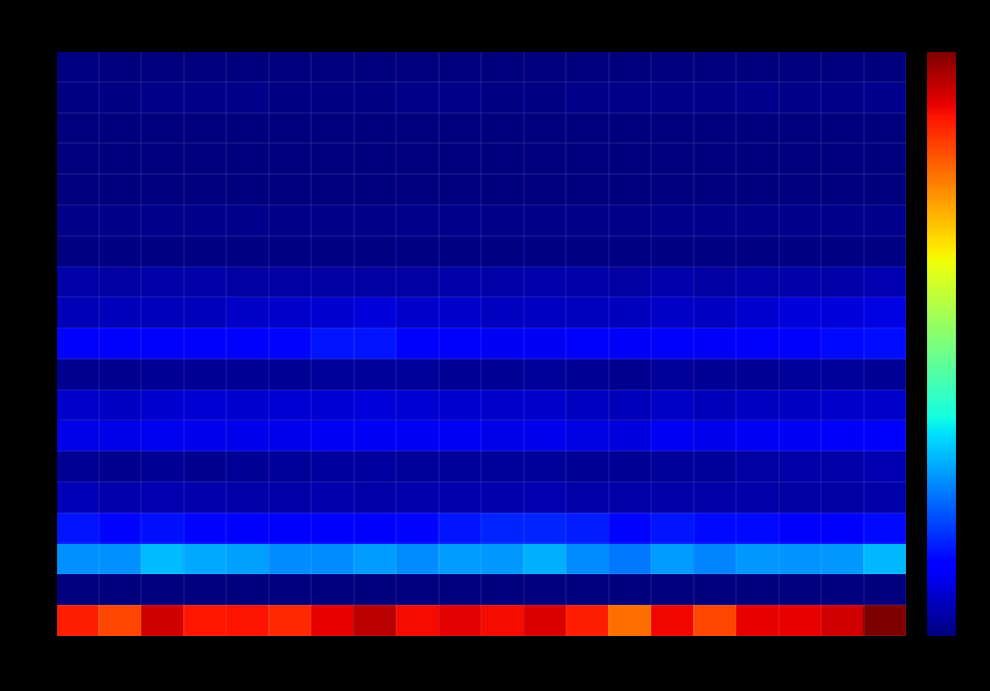

Reading right to left, list all the values displayed in this chart.

1: 20=46.5	19=43.2	18=42.2	17=42.3	16=38.8	15=42.0	14=36.7	13=40.8	12=42.8	11=41.7	10=42.4	9=41.7	8=44.1	7=42.3	6=40.3	5=41.4	4=41.2	3=43.2	2=38.7	1=40.8
2: 20=0.1	19=0.0	18=0.1	17=0.0	16=0.0	15=0.0	14=0.0	13=0.1	12=0.0	11=0.0	10=0.0	9=0.0	8=0.1	7=0.0	6=0.0	5=0.0	4=0.1	3=0.1	2=0.0	1=0.1
3: 20=14.2	19=12.8	18=12.6	17=12.9	16=12.0	15=13.0	14=11.4	13=12.4	12=13.8	11=12.8	10=13.0	9=12.3	8=12.9	7=12.3	6=12.2	5=13.2	4=13.5	3=14.4	2=12.5	1=12.4
4: 20=6.3	19=5.8	18=5.9	17=6.3	16=6.2	15=6.8	14=6.1	13=7.2	12=7.5	11=7.5	10=6.9	9=6.1	8=5.8	7=5.4	6=5.3	5=5.8	4=6.1	3=6.7	2=6.1	1=6.9
5: 20=1.7	19=1.6	18=1.5	17=1.7	16=1.7	15=1.8	14=1.7	13=1.8	12=2.1	11=2.0	10=1.9	9=1.9	8=1.7	7=1.8	6=1.7	5=1.8	4=2.0	3=2.1	2=2.0	1=2.3
6: 20=2.1	19=1.7	18=1.7	17=1.6	16=1.2	15=1.3	14=1.0	13=1.1	12=1.1	11=1.2	10=1.1	9=1.2	8=1.4	7=1.3	6=1.1	5=1.0	4=0.9	3=1.0	2=0.8	1=0.9
7: 20=5.3	19=5.0	18=4.9	17=4.9	16=4.5	15=4.7	14=3.8	13=4.1	12=4.4	11=4.3	10=4.8	9=4.8	8=4.9	7=4.8	6=4.4	5=4.4	4=4.5	3=4.7	2=4.2	1=4.2
8: 20=3.2	19=3.1	18=2.8	17=2.9	16=2.5	15=3.0	14=2.4	13=2.8	12=3.1	11=3.1	10=3.3	9=3.5	8=3.7	7=3.5	6=3.5	5=3.4	4=3.5	3=3.4	2=2.8	1=3.2
9: 20=1.1	19=1.2	18=1.2	17=1.1	16=1.1	15=1.1	14=0.9	13=1.0	12=1.1	11=0.9	10=1.0	9=1.1	8=1.2	7=1.1	6=0.9	5=1.0	4=1.0	3=1.0	2=0.8	1=0.9
10: 20=6.4	19=6.2	18=5.9	17=5.8	16=4.9	15=5.1	14=5.0	13=5.6	12=4.7	11=4.9	10=5.3	9=5.8	8=6.8	7=6.8	6=6.1	5=5.9	4=5.4	3=5.4	2=5.4	1=5.8
11: 20=4.0	19=3.8	18=3.7	17=3.3	16=2.8	15=3.0	14=2.6	13=2.7	12=2.7	11=2.8	10=3.2	9=3.2	8=3.7	7=3.4	6=3.2	5=3.0	4=2.4	3=2.5	2=2.4	1=2.3
12: 20=2.1	19=1.7	18=1.7	17=1.8	16=1.6	15=1.8	14=1.5	13=1.7	12=1.9	11=1.8	10=1.6	9=1.6	8=1.6	7=1.6	6=1.5	5=1.6	4=1.7	3=1.8	2=1.6	1=1.7
13: 20=0.2	19=0.2	18=0.2	17=0.2	16=0.2	15=0.2	14=0.3	13=0.3	12=0.2	11=0.2	10=0.2	9=0.2	8=0.3	7=0.2	6=0.2	5=0.2	4=0.2	3=0.2	2=0.2	1=0.2
14: 20=0.6	19=0.6	18=0.6	17=0.7	16=0.6	15=0.6	14=0.5	13=0.5	12=0.5	11=0.5	10=0.6	9=0.6	8=0.5	7=0.5	6=0.5	5=0.6	4=0.6	3=0.6	2=0.5	1=0.4
15: 20=0.0	19=0.0	18=0.0	17=0.0	16=0.0	15=0.0	14=0.0	13=0.0	12=0.0	11=0.0	10=0.0	9=0.0	8=0.0	7=0.0	6=0.0	5=0.0	4=0.0	3=0.0	2=0.0	1=0.0
16: 20=0.0	19=0.0	18=0.0	17=0.0	16=0.0	15=0.0	14=0.0	13=0.0	12=0.0	11=0.0	10=0.0	9=0.0	8=0.0	7=0.0	6=0.0	5=0.0	4=0.0	3=0.0	2=0.0	1=0.0
17: 20=0.0	19=0.0	18=0.0	17=0.0	16=0.0	15=0.0	14=0.0	13=0.0	12=0.0	11=0.0	10=0.0	9=0.0	8=0.0	7=0.0	6=0.0	5=0.0	4=0.0	3=0.0	2=0.0	1=0.0
18: 20=0.6	19=0.5	18=0.5	17=0.6	16=0.5	15=0.5	14=0.4	13=0.4	12=0.3	11=0.3	10=0.4	9=0.4	8=0.3	7=0.3	6=0.3	5=0.4	4=0.4	3=0.4	2=0.3	1=0.2
19: 20=0.0	19=0.0	18=0.0	17=0.0	16=0.0	15=0.0	14=0.0	13=0.1	12=0.1	11=0.2	10=0.2	9=0.2	8=0.1	7=0.1	6=0.1	5=0.1	4=0.2	3=0.2	2=0.1	1=0.2